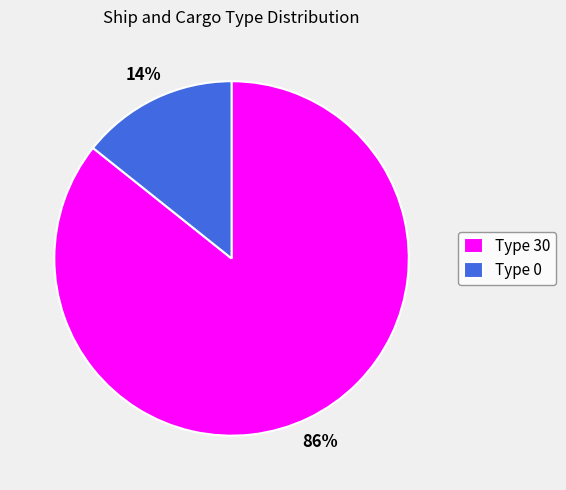

How many slices are in this pie chart?

2